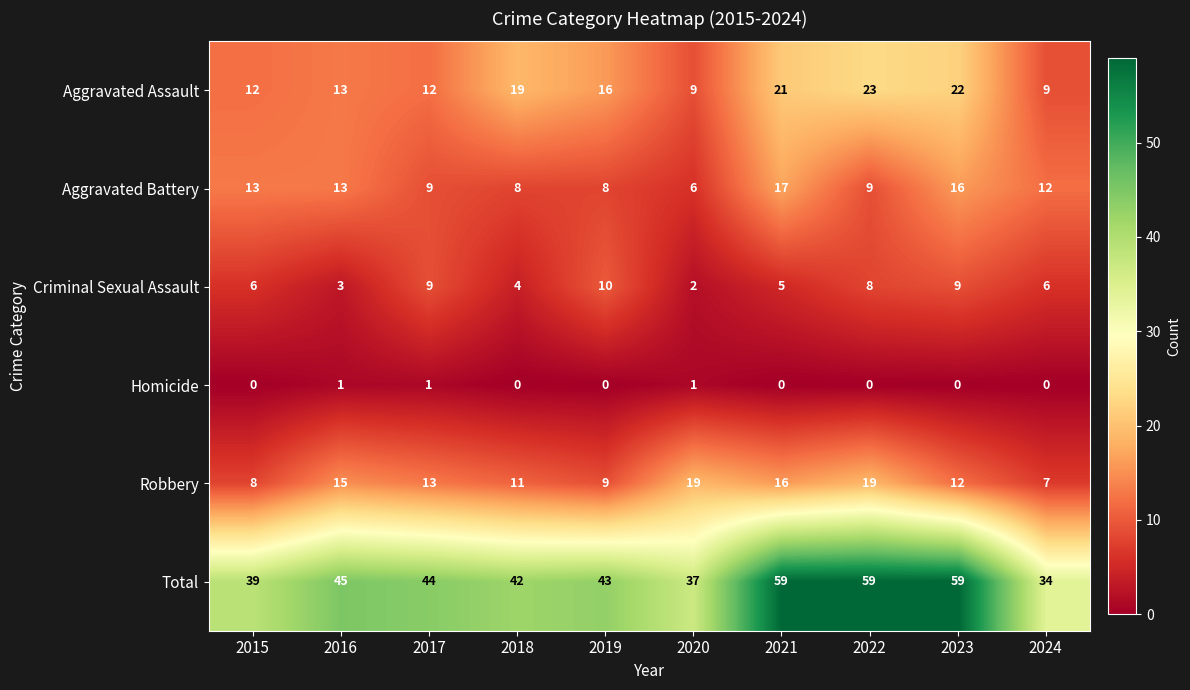

True or false: Total has a value of 74 at 2019.

False